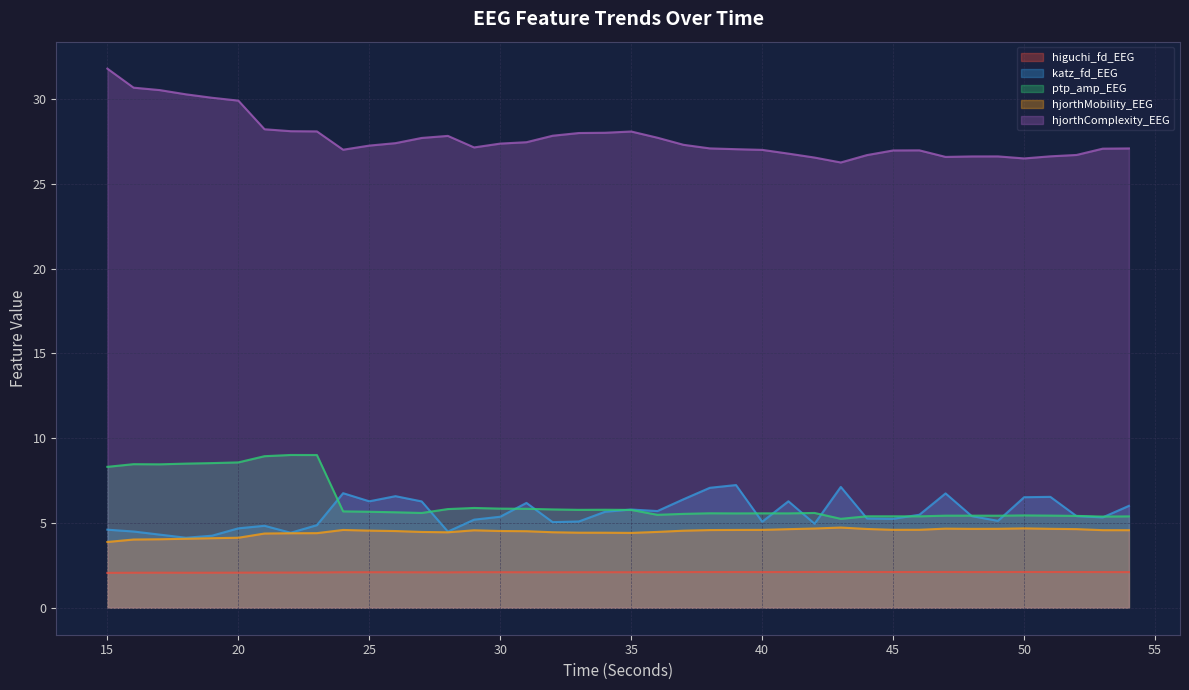

What is the total value across all series at 15?

50.6